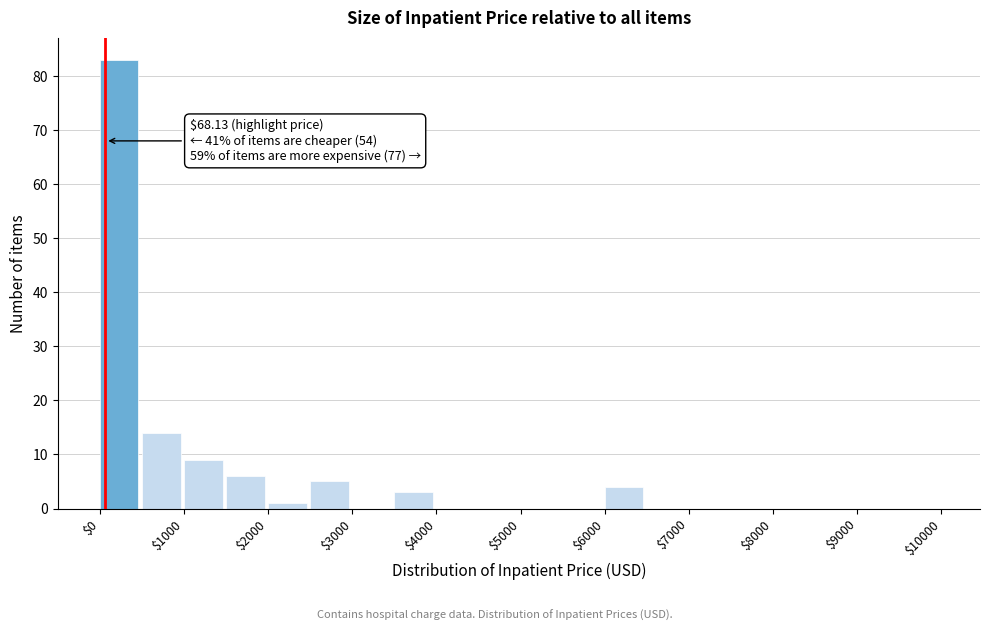

Which range on the x-axis has the tallest bar?

0 to 500